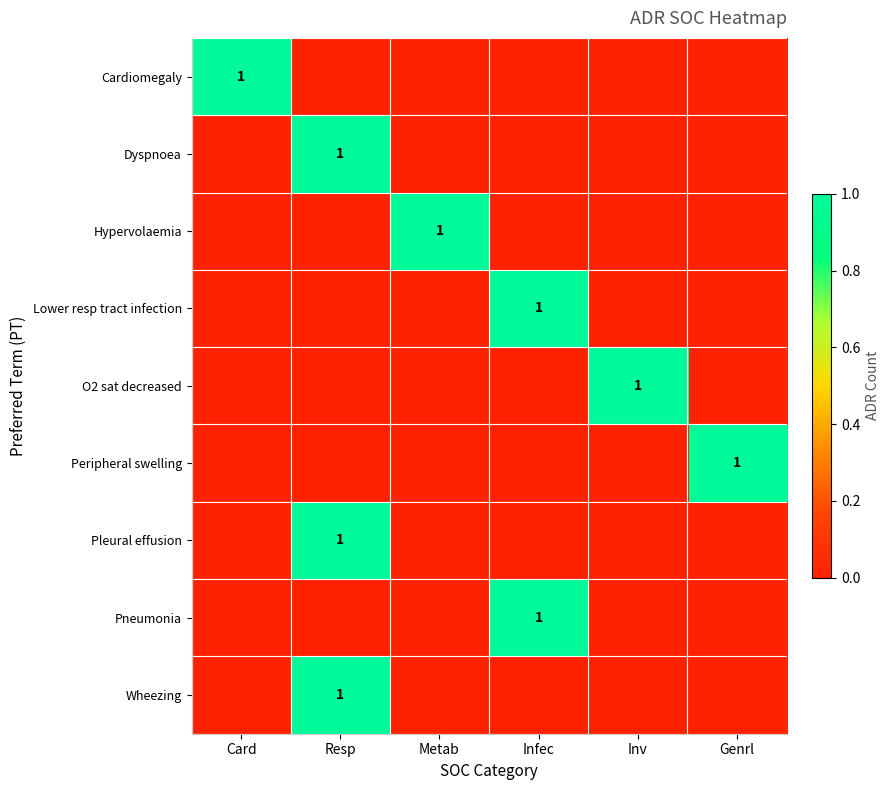

Is it true that Wheezing equals 0 at Resp?

False